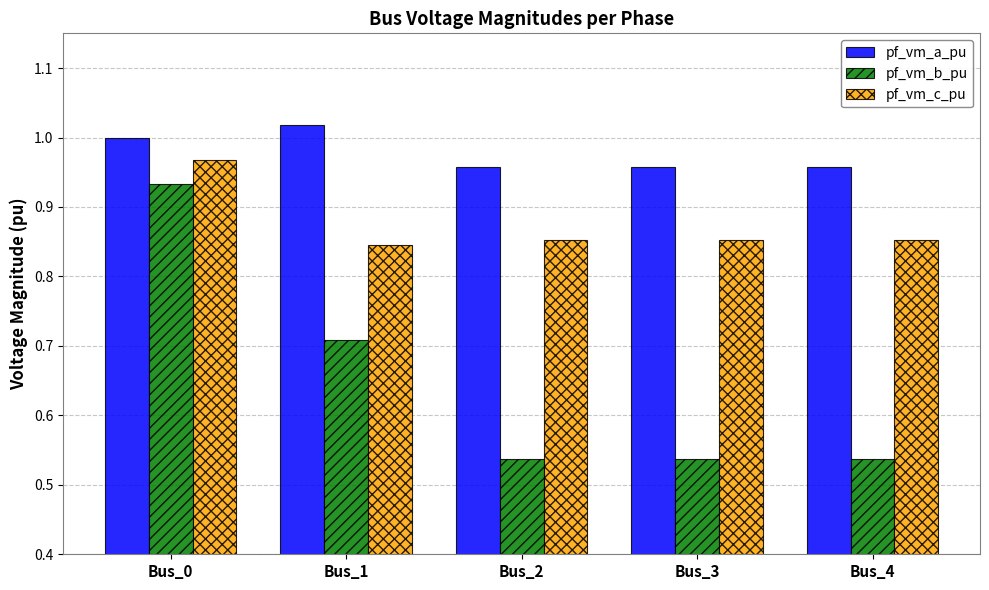

What is the sum of the pf_vm_a_pu values at Bus_4 and Bus_2?

1.9